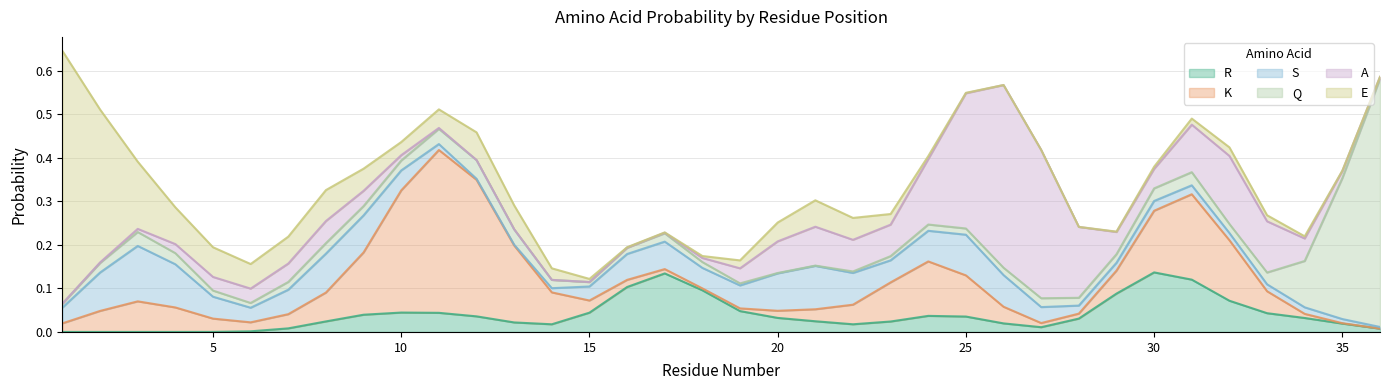

The value of R at 5 is 0.0. True or false?

True